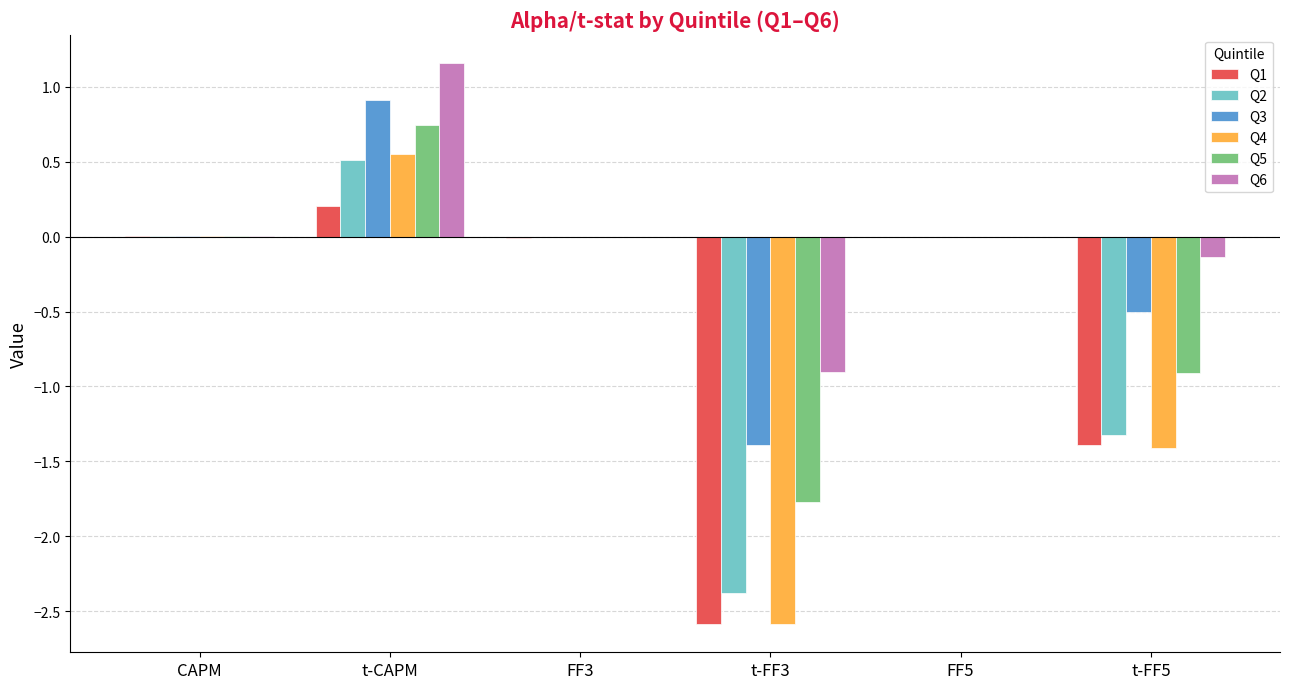

What is the sum of all Q6 values?

0.1